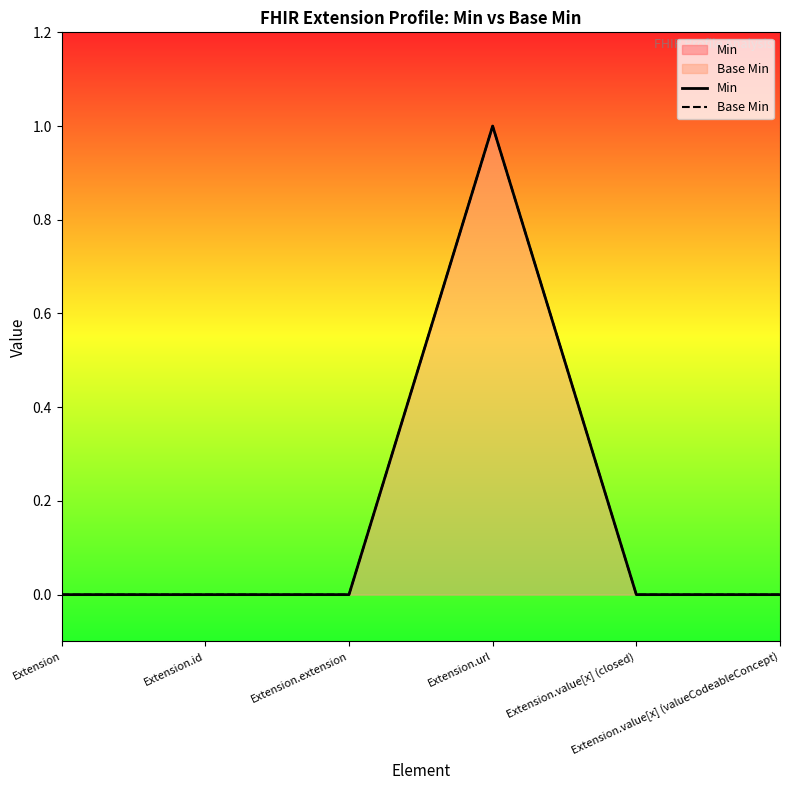

Does the chart display data point markers on the line(s)?

No